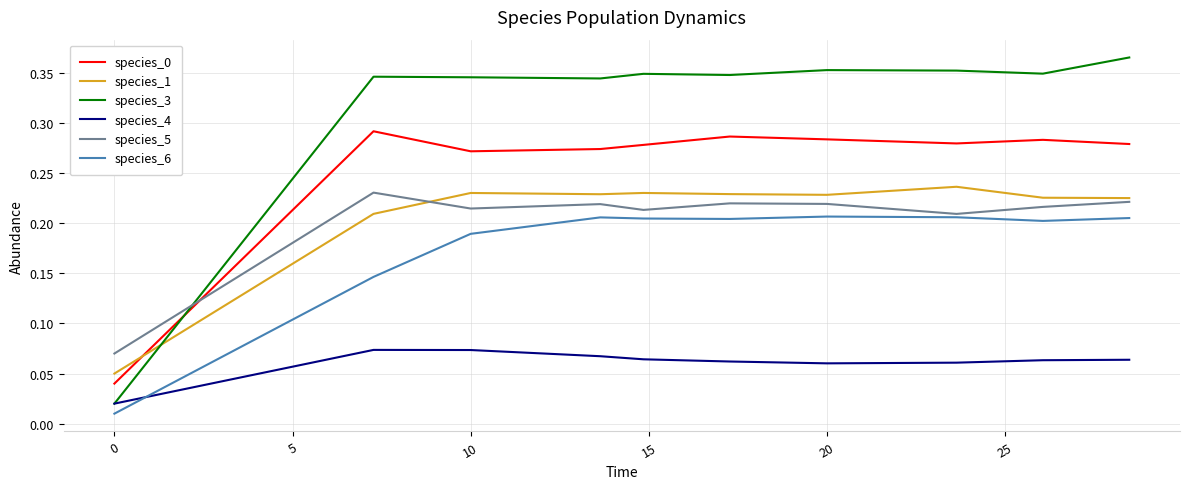

Which series has the largest range (max minus min)?

species_3